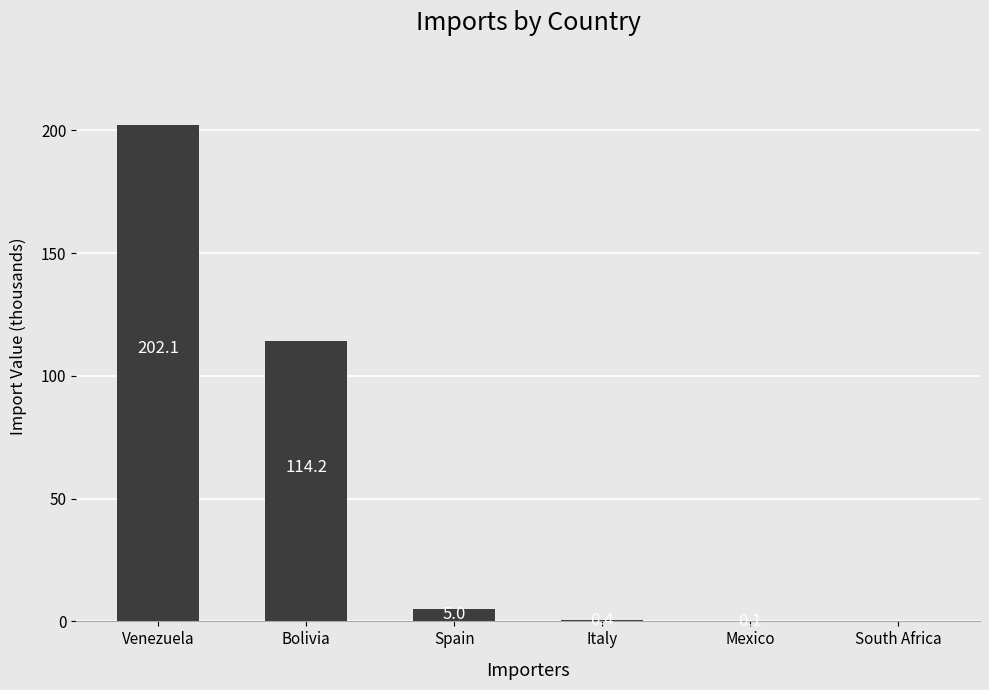

How many categories are shown in the chart?

6